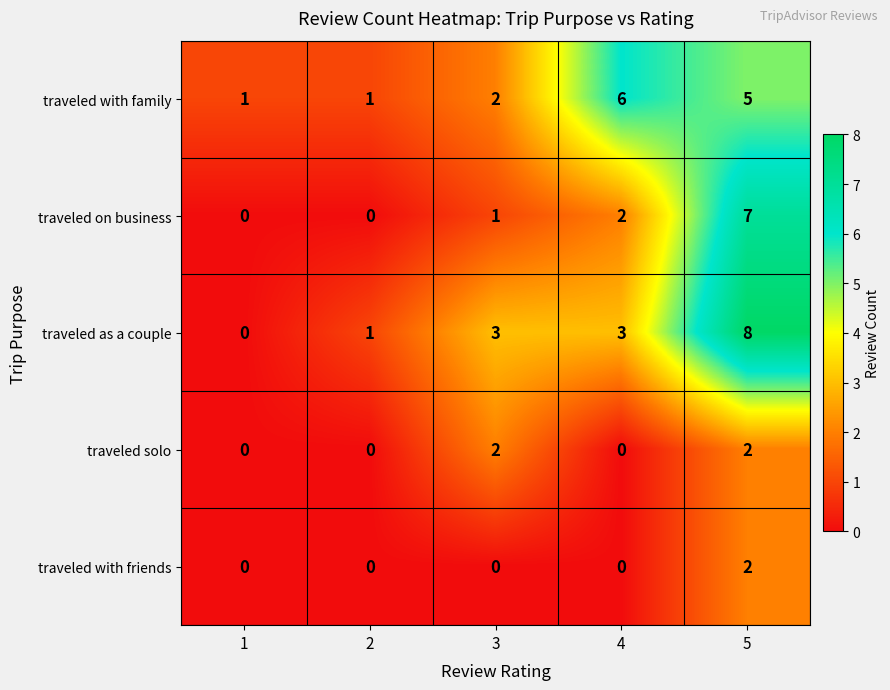

At which label does traveled with friends reach its peak?

5